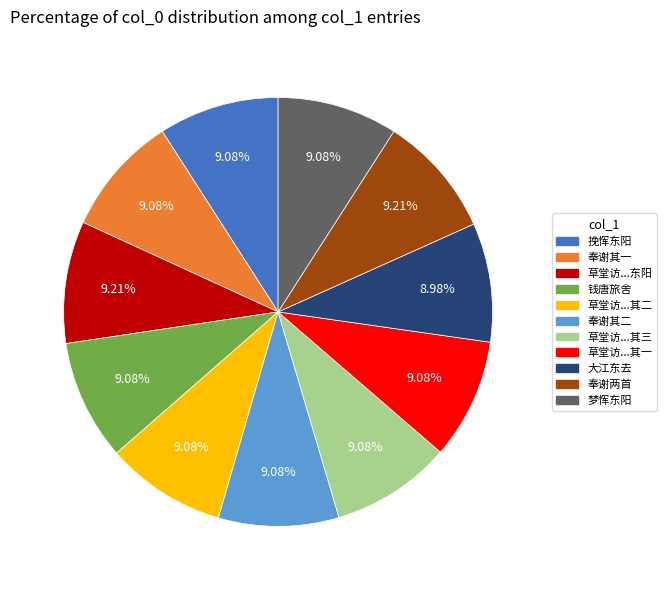

Is 挽恽东阳 the majority of the pie?

No